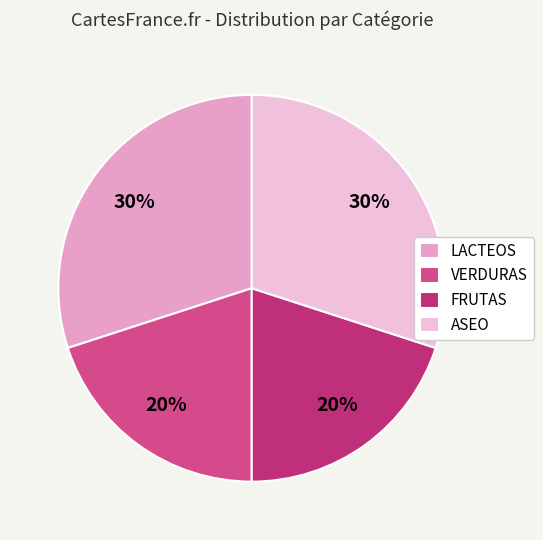

Rank the categories by value from lowest to highest.

VERDURAS, FRUTAS, LACTEOS, ASEO